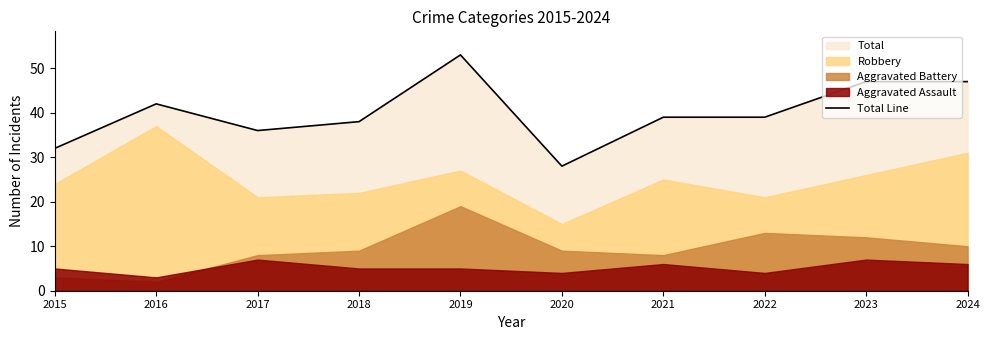

True or false: the data has more than 1 interior local peaks.

True